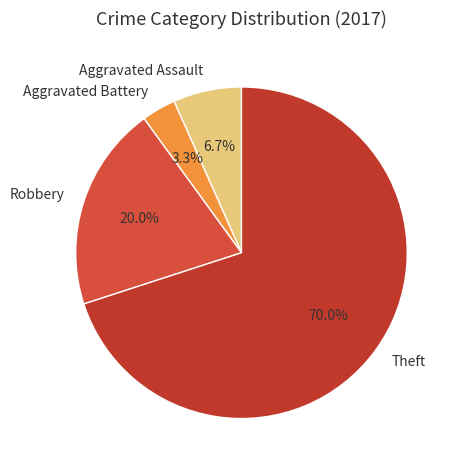

To the nearest percent, what is the combined percentage of Aggravated Assault and Aggravated Battery?

10%